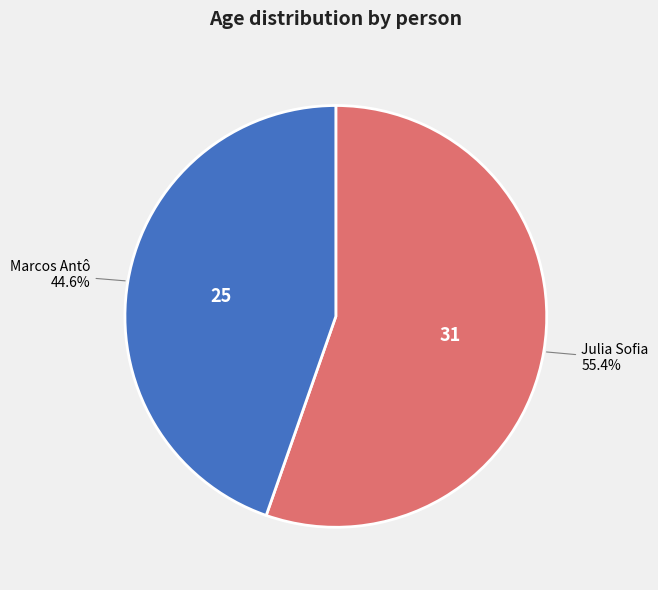

Approximately how many times larger is the value at Marcos Antô compared to Julia Sofia?

0.8